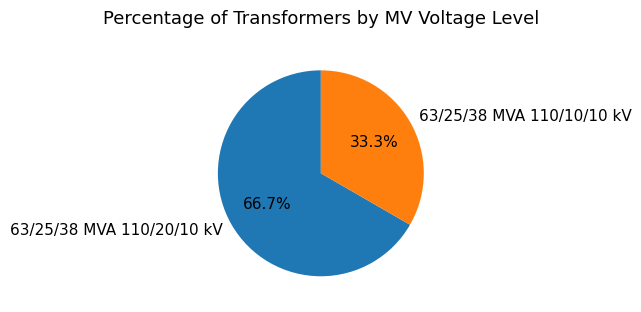

Between 63/25/38 MVA 110/10/10 kV and 63/25/38 MVA 110/20/10 kV, which is larger?

63/25/38 MVA 110/20/10 kV